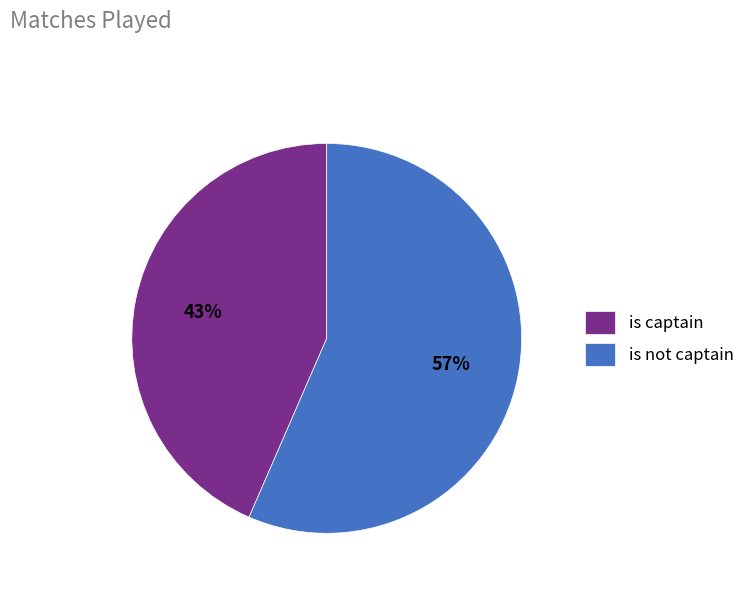

To the nearest percent, what is the average slice percentage?

50%